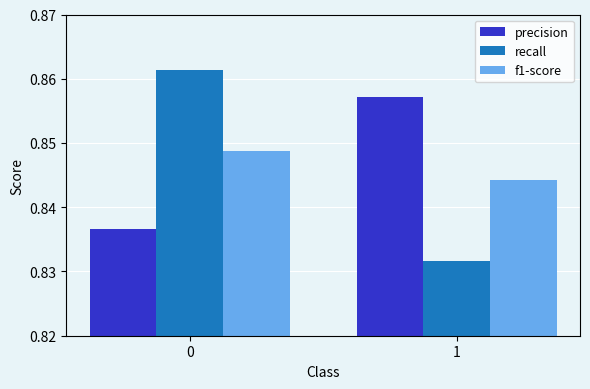

Is the value of precision at 0 greater than the value of recall at 0?

No